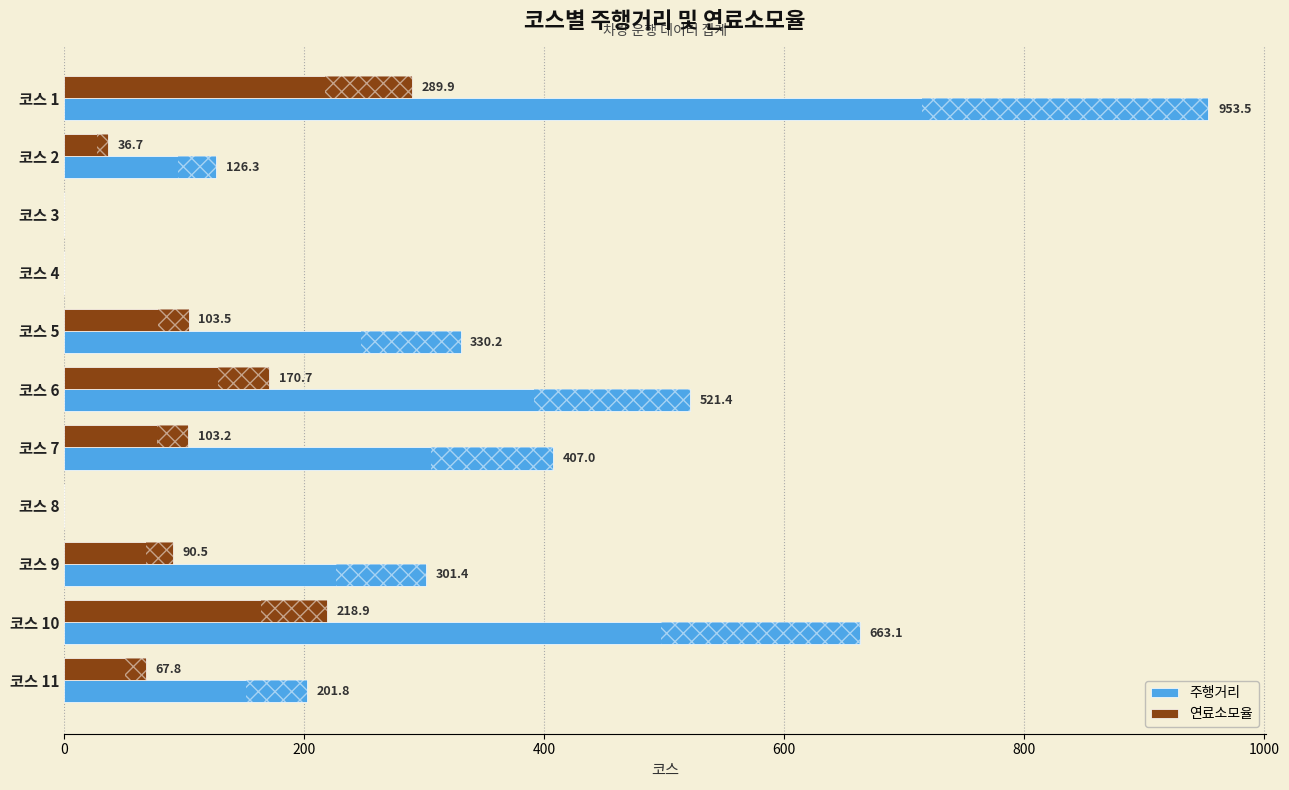

What is the approximate value of 주행거리 at 코스 1?

953.5